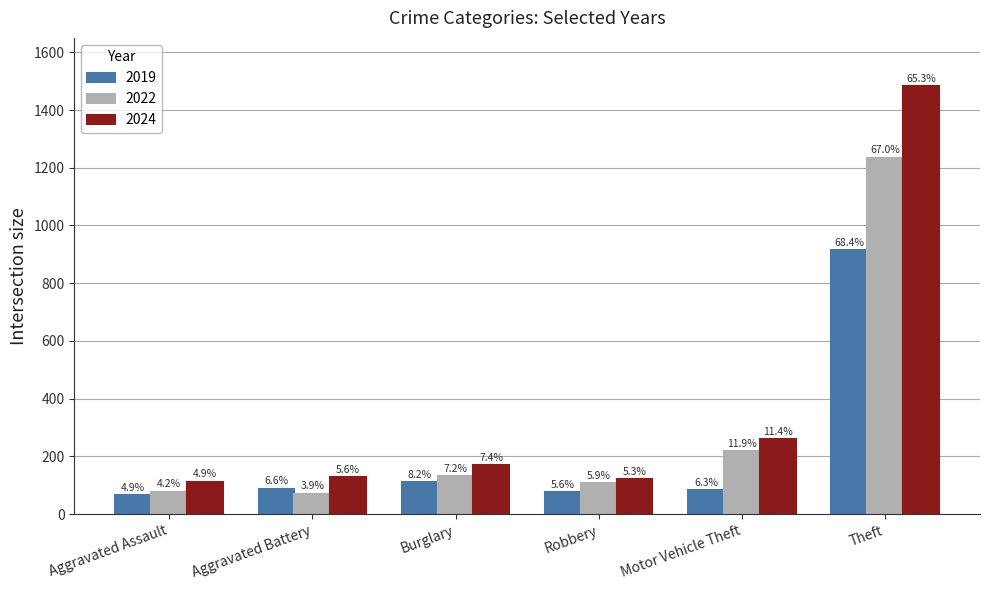

Does the chart contain stacked bars?

No